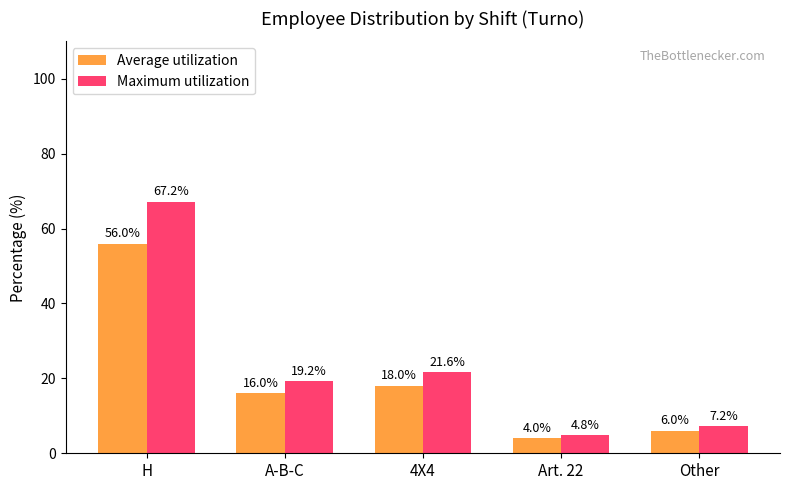

What is the difference between the Average utilization values at A-B-C and 4X4?

2.0